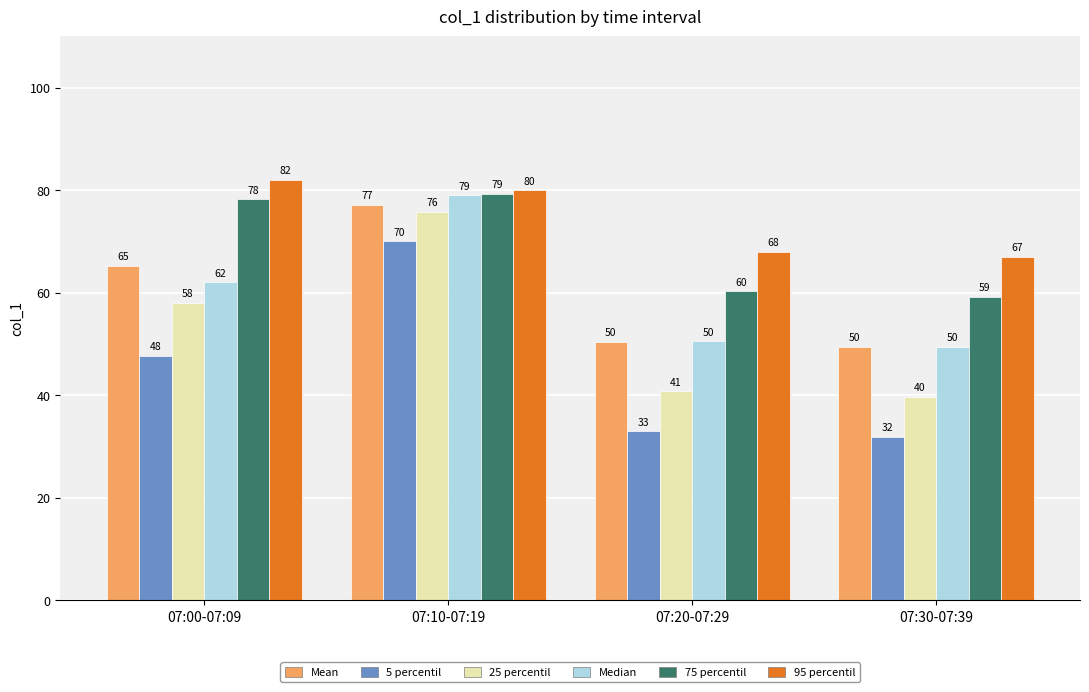

True or false: 25 percentil has a value of 69.8 at 07:30-07:39.

False